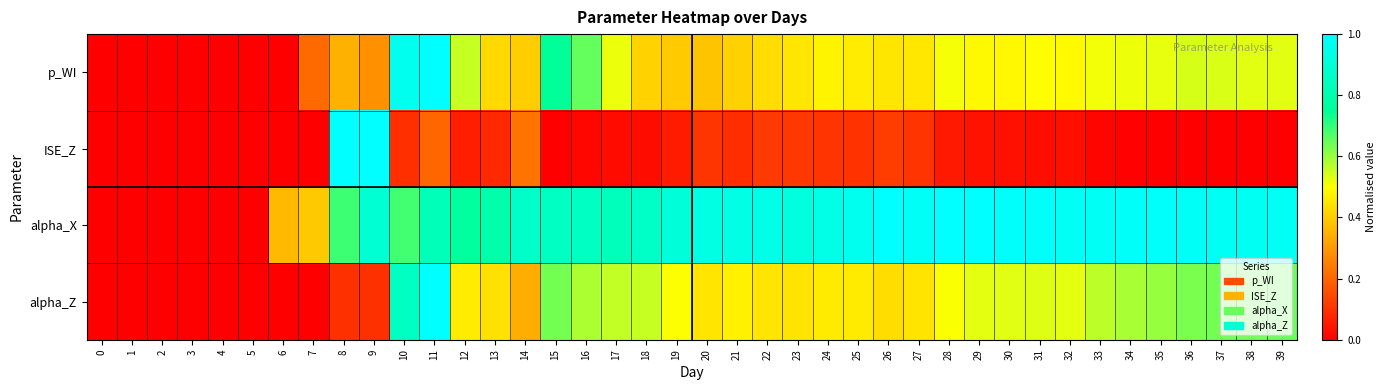

How many distinct data groups are displayed?

4